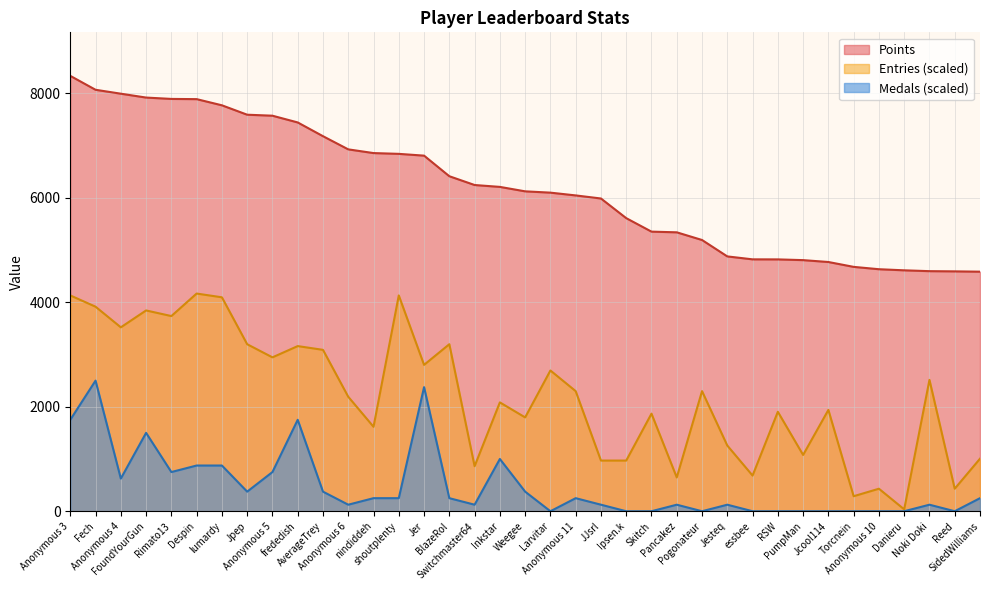

What value does the Entries series have at Pogonateur?

2297.7